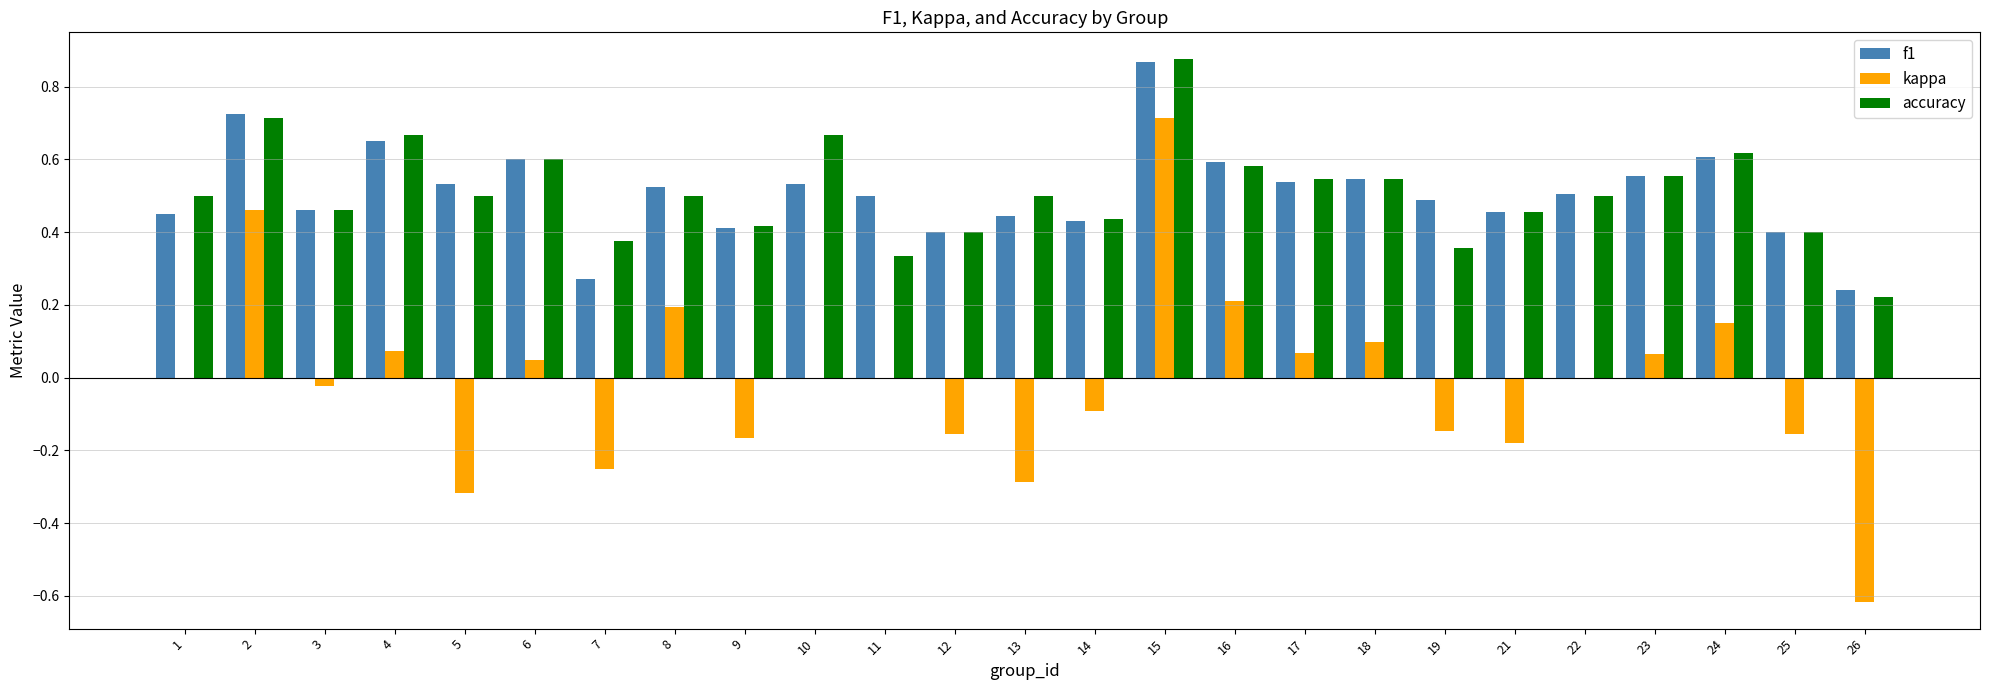

How many f1 values are between 0 and 1?

25